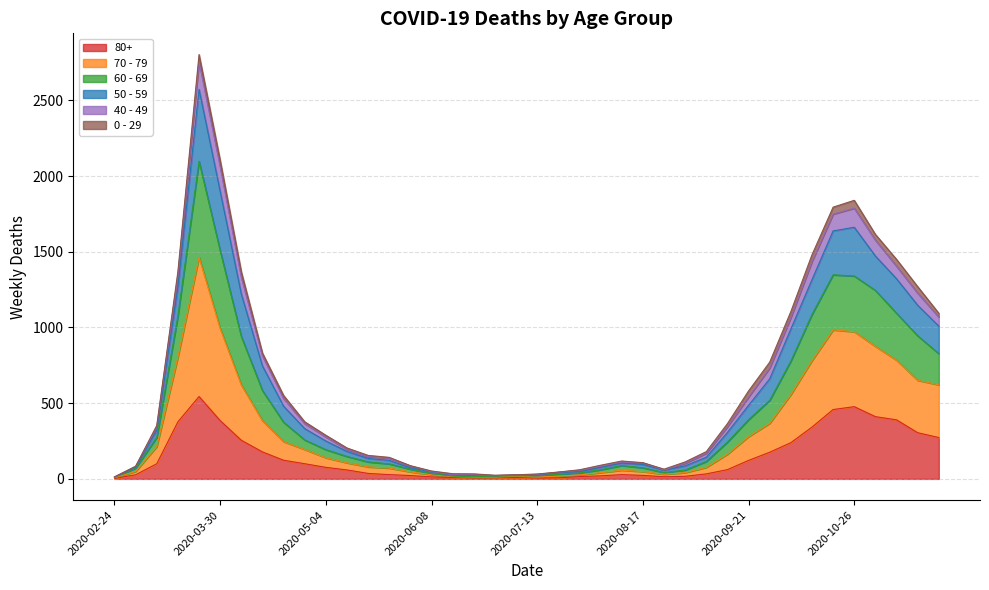

What is the greatest value displayed?

2803